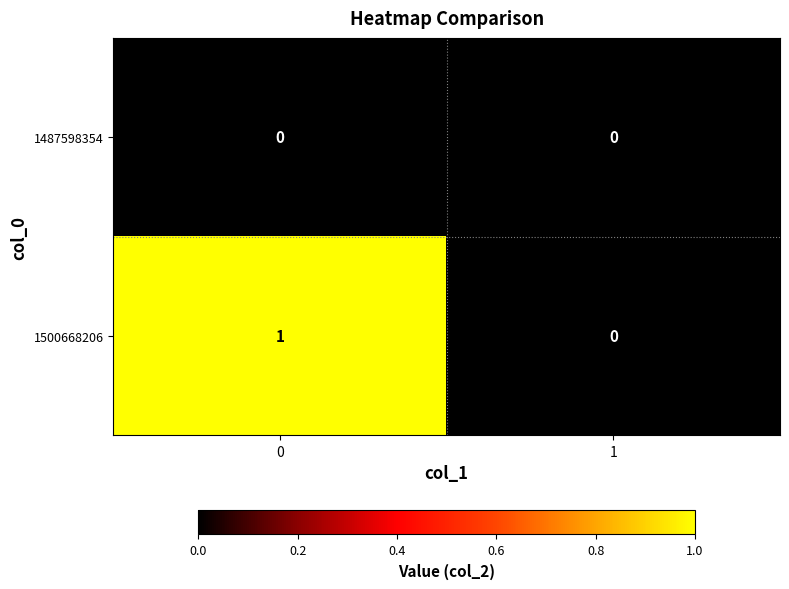

Reading left to right, extract all data points from this chart.

1487598354: 0	0
1500668206: 1	0